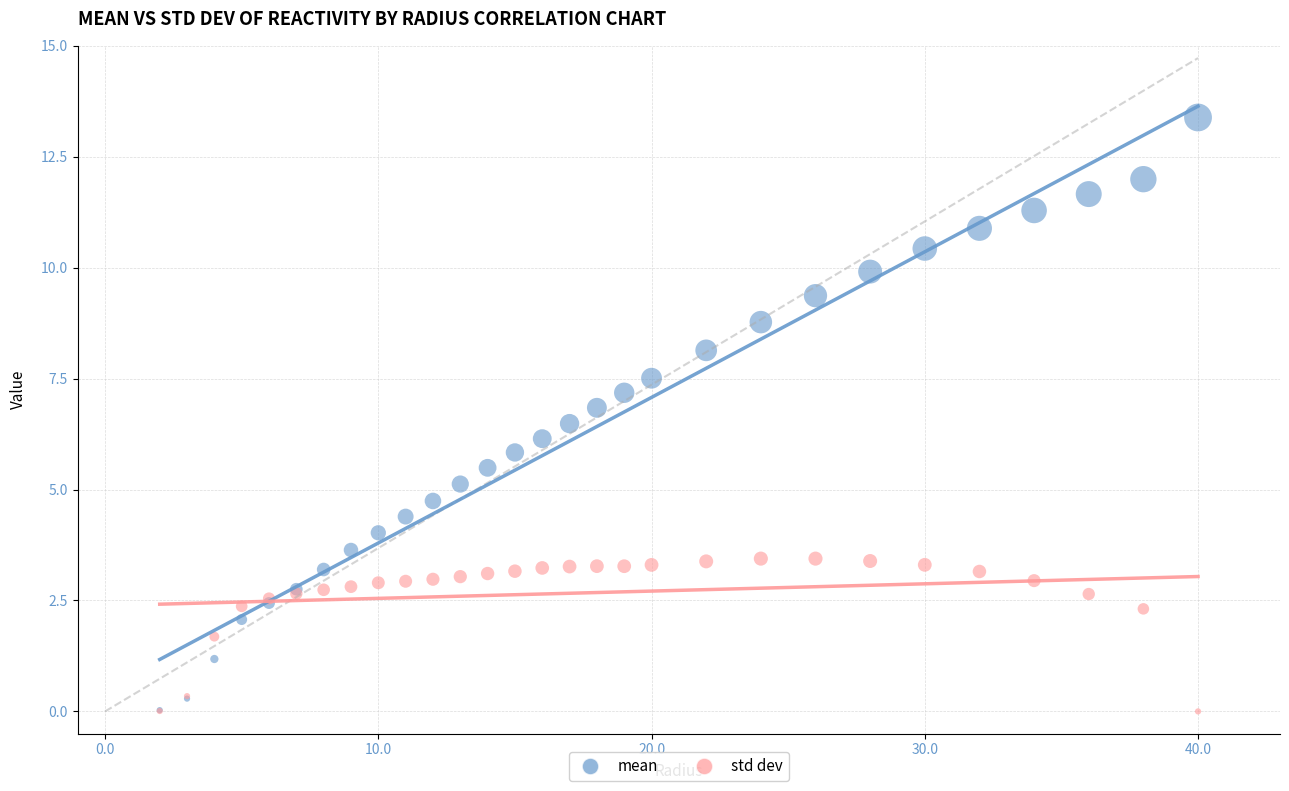

Which series contains the highest Y value?

mean